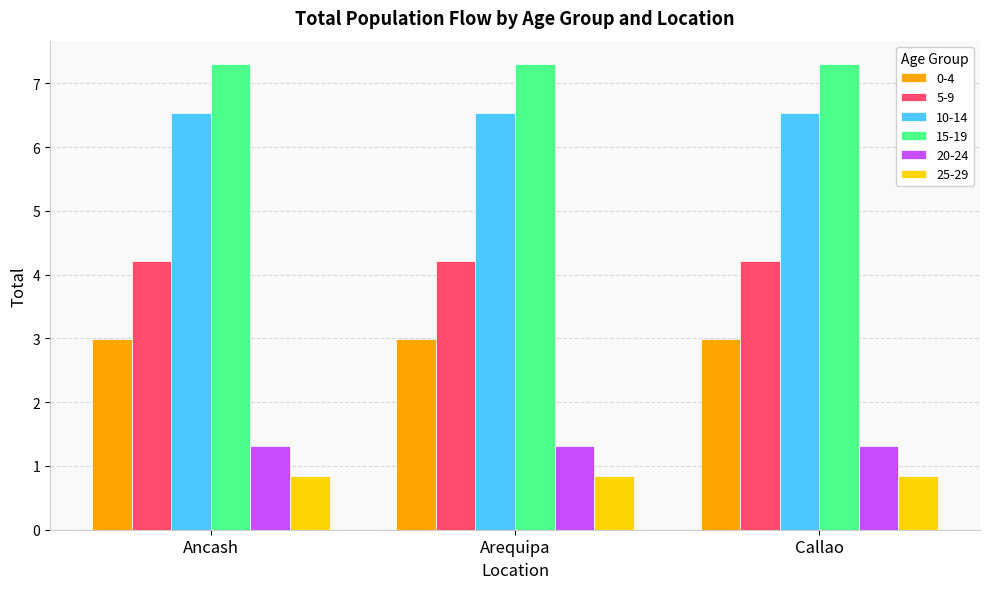

What value does the 5-9 series have at Arequipa?

4.2